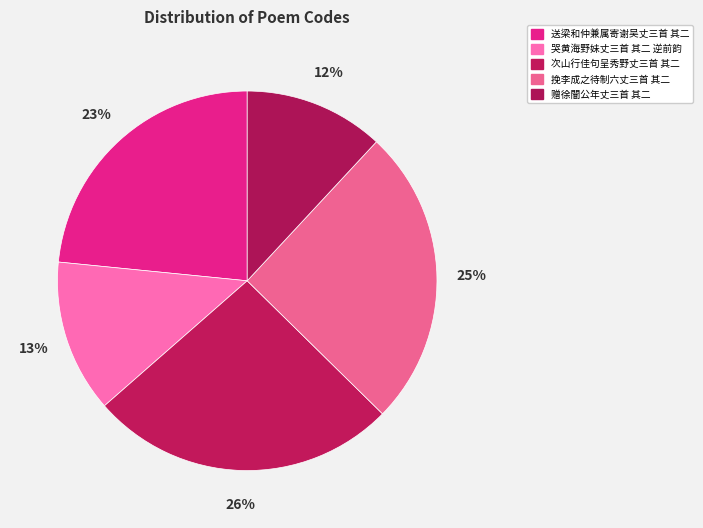

To the nearest percent, what is the difference between the largest and smallest slice percentages?

14%